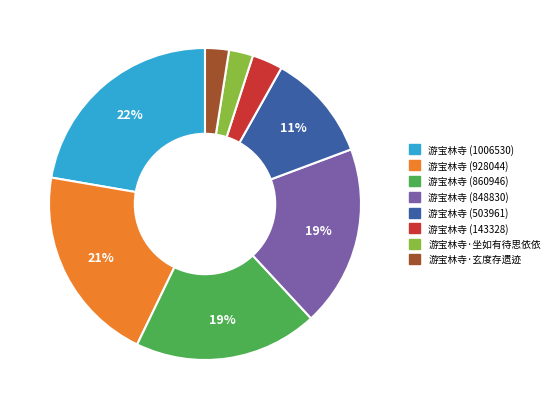

Which slice is the largest?

游宝林寺 (1006530)